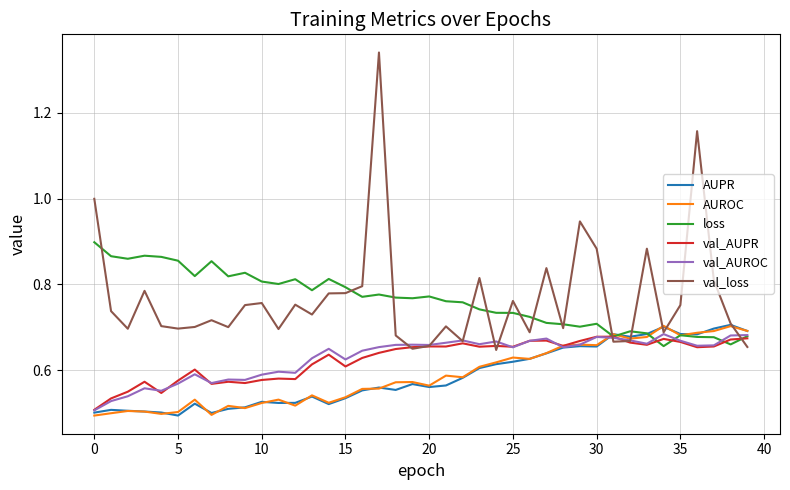

How many lines are shown in the chart?

6